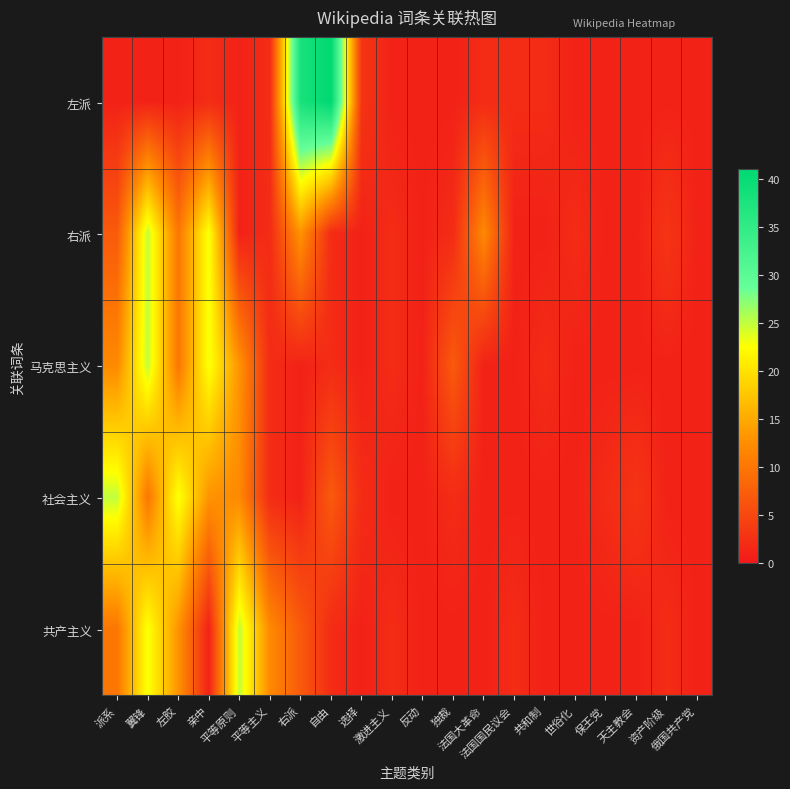

What is the spread (max minus min) of values at 资产阶级?

2